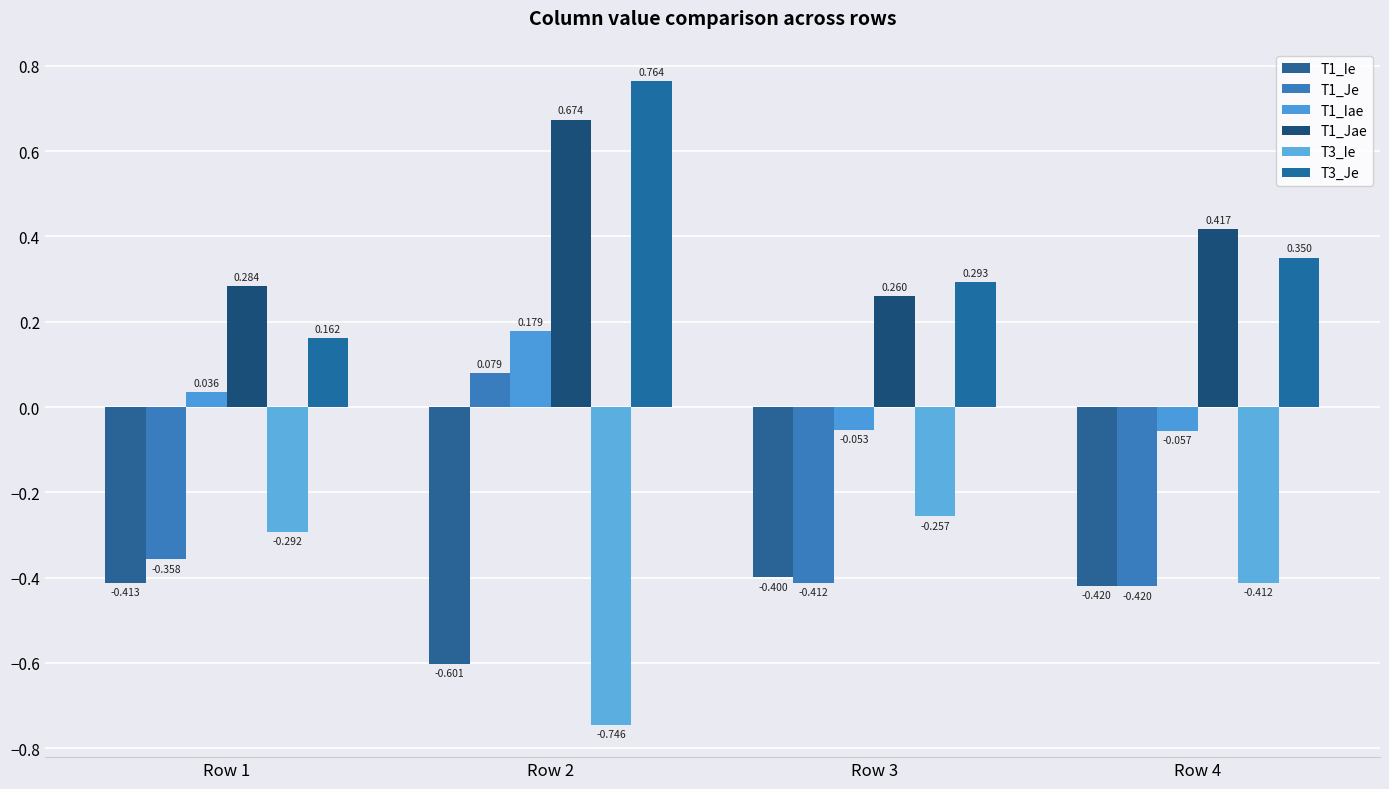

Which series has the largest range (max minus min)?

T3_Je